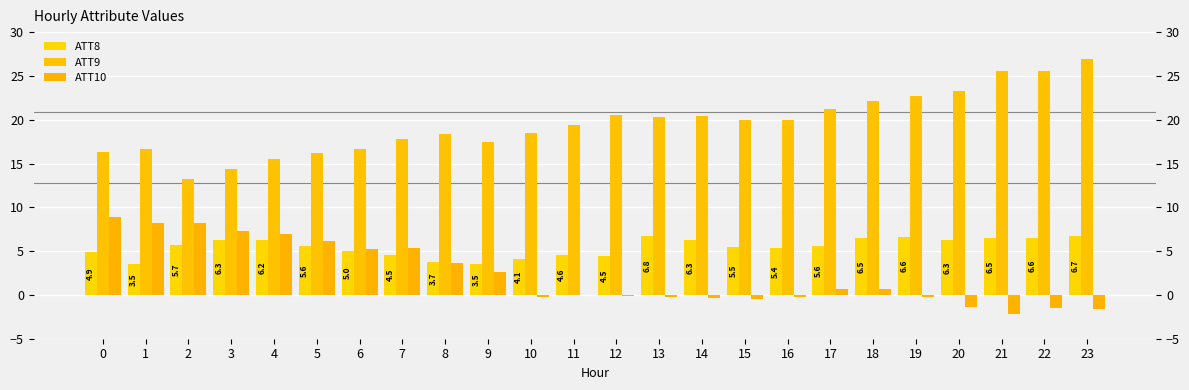

Which has a higher value, 13 or 15?

13